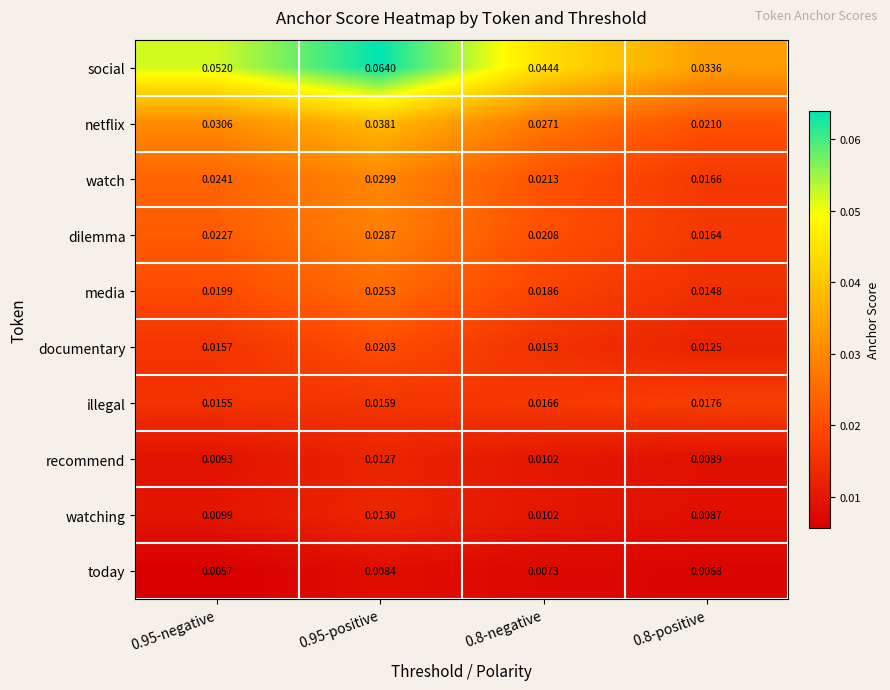

Is the value of media at 0.8-positive greater than the value of today at 0.8-negative?

Yes